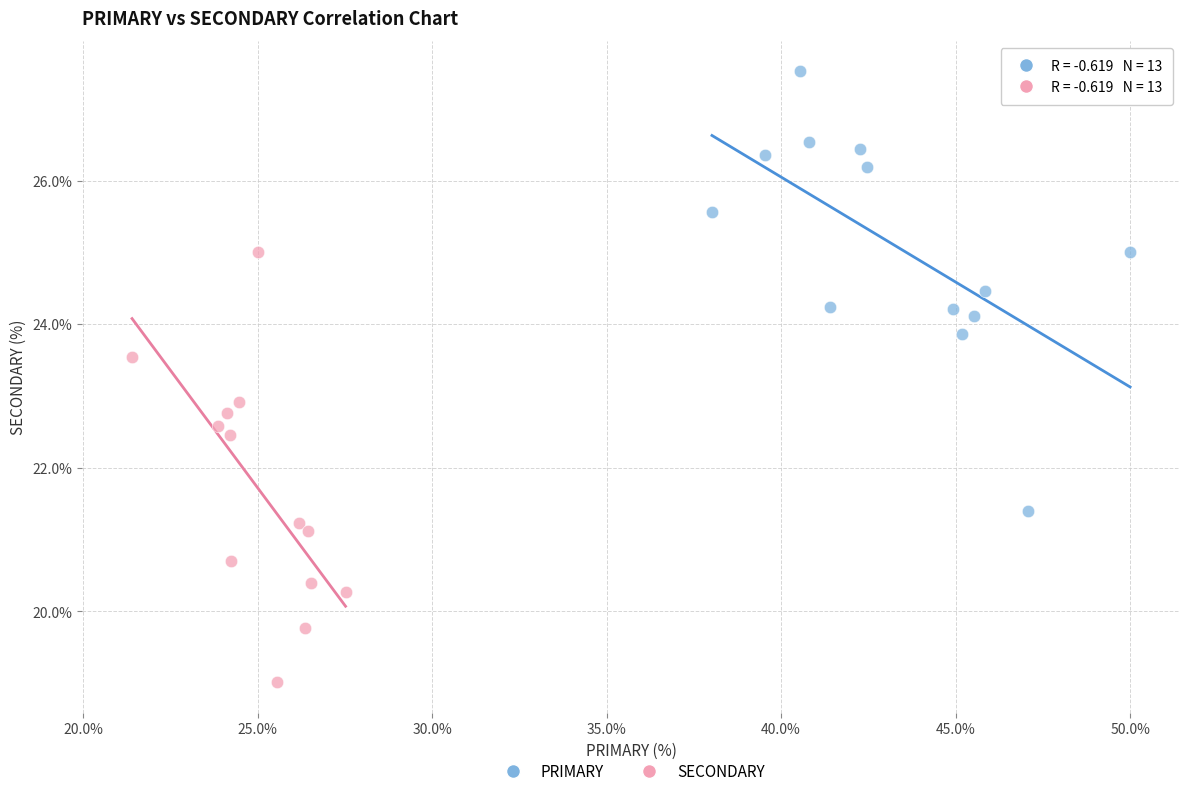

Which series contains the lowest Y value?

SECONDARY